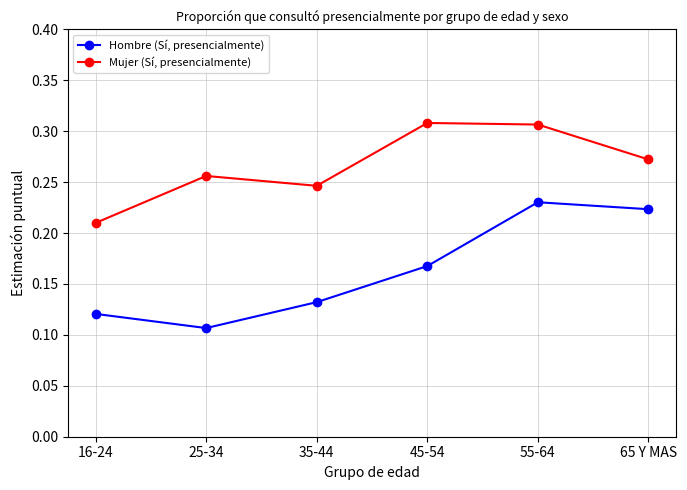

Count the Mujer (Sí, presencialmente) values in the range 0 to 1.

6